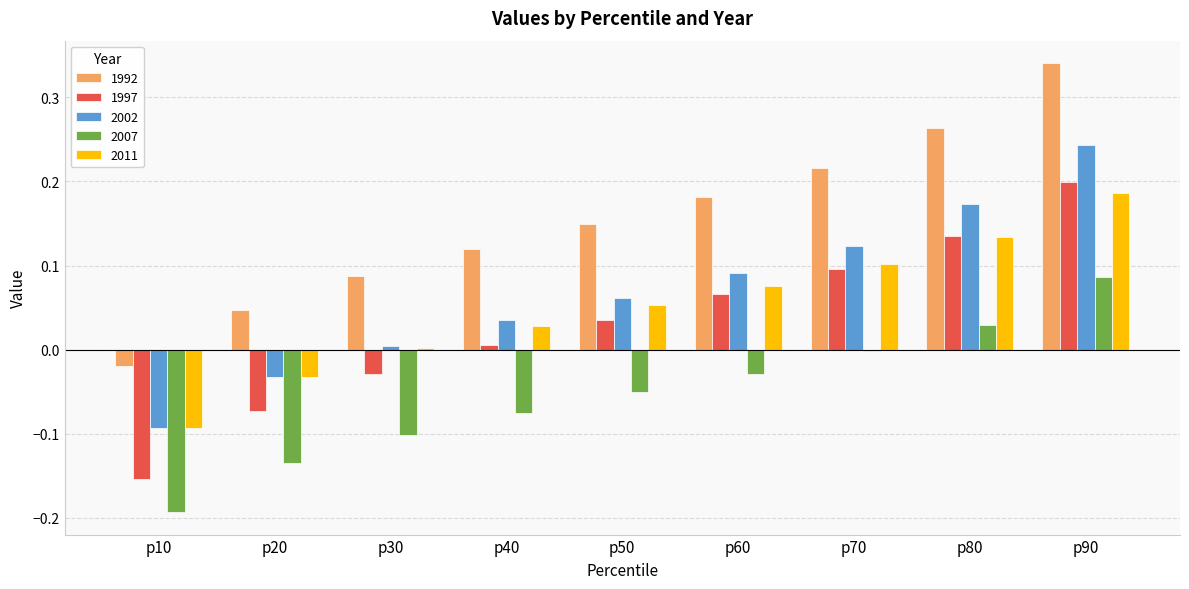

At which category does the chart reach its peak across all series?

p90